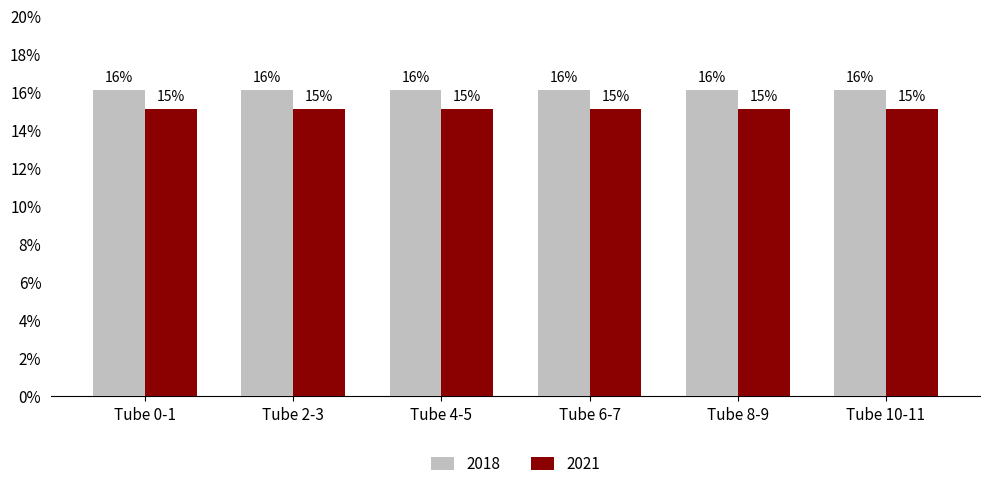

Are the bars horizontal?

No